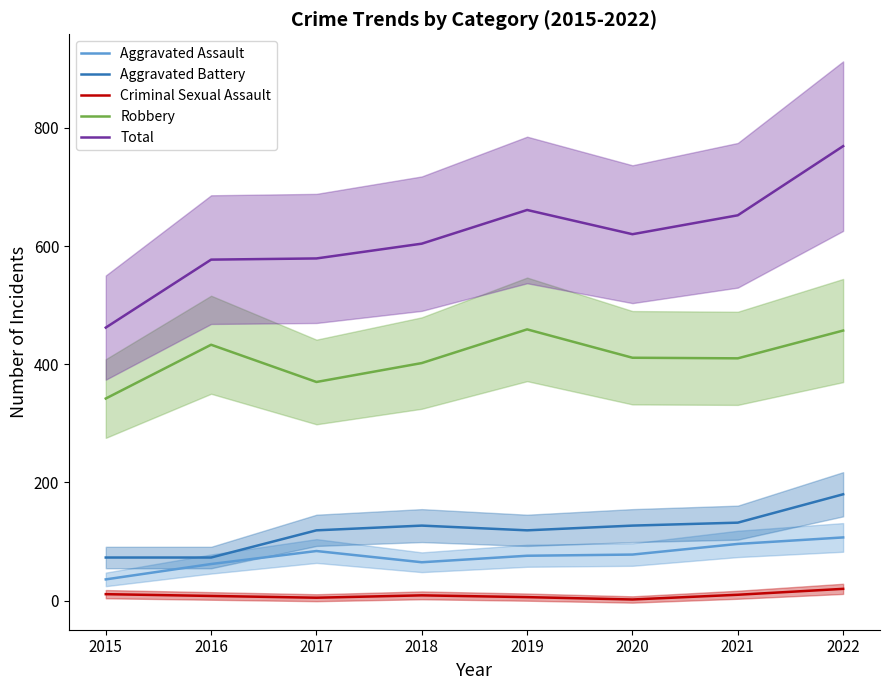

Rank the series by their maximum value, from highest to lowest.

Total, Robbery, Aggravated Battery, Aggravated Assault, Criminal Sexual Assault